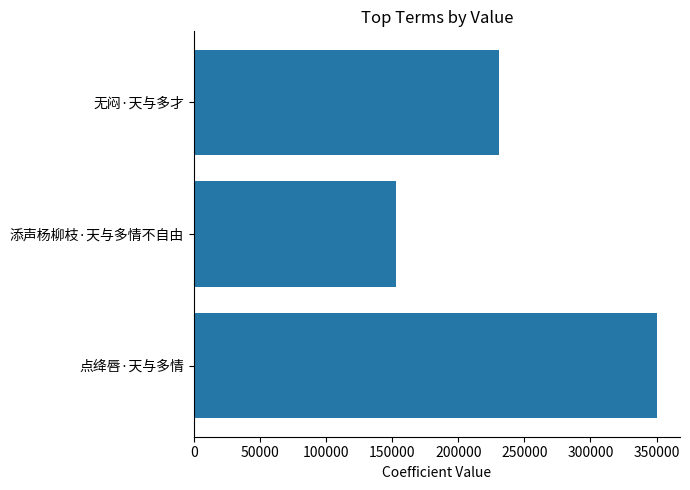

Reading top to bottom, what are all the values shown in this chart?

230445	152660	350221